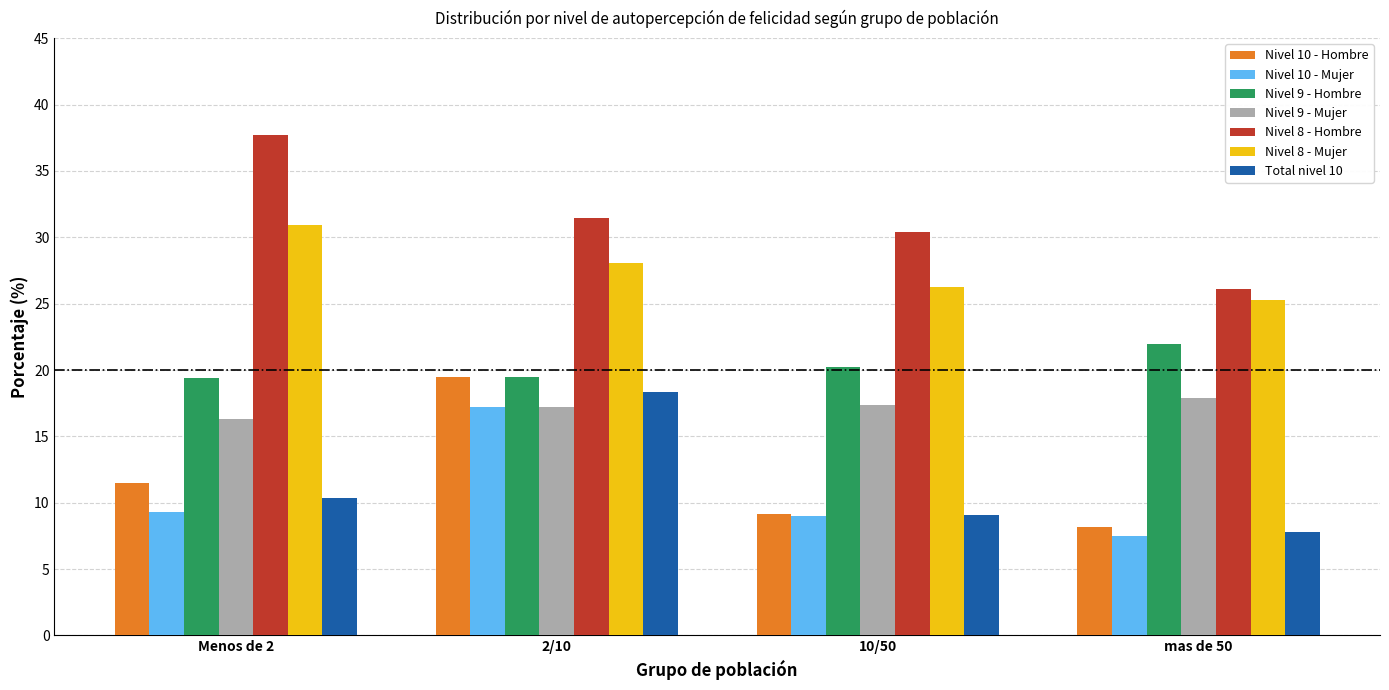

Which series changed the most between 2/10 and 10/50?

Nivel 10 - Hombre